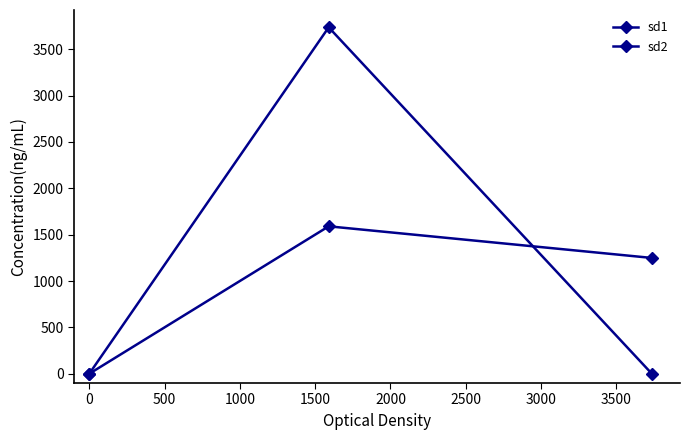

Count the number of data series in this chart.

2